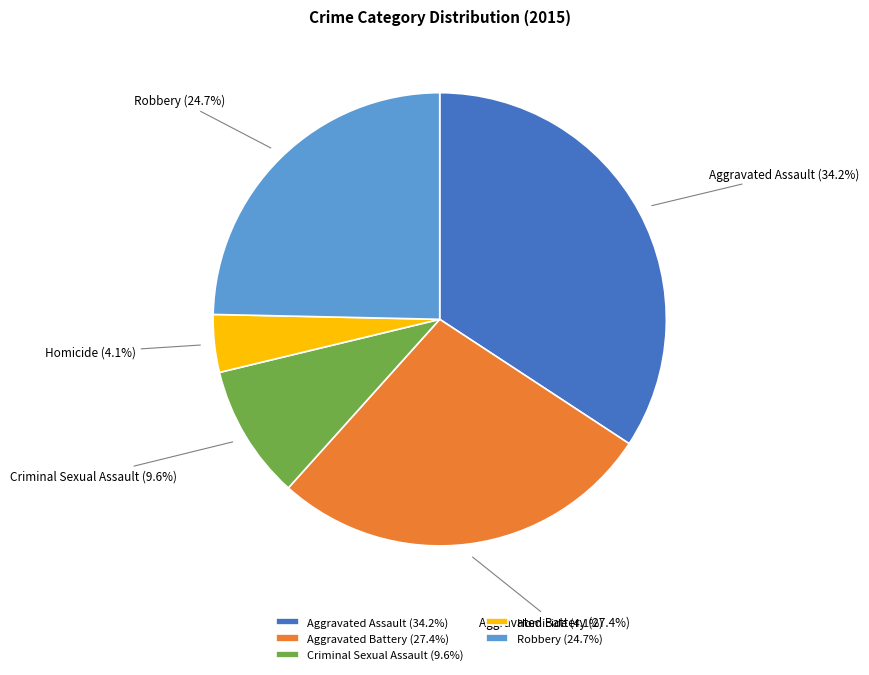

To the nearest percent, what is the average slice percentage?

20%